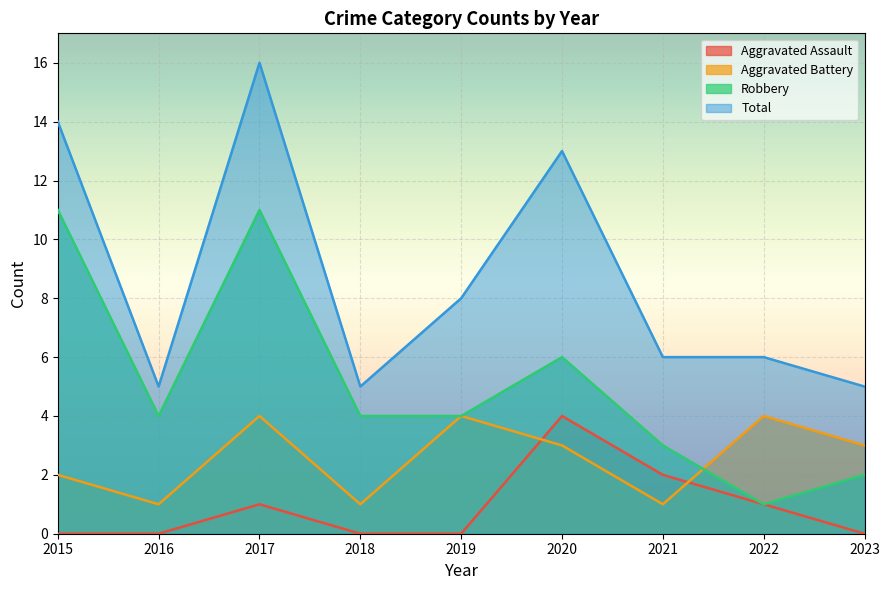

The Total series shows 5 at 2023. True or false?

True